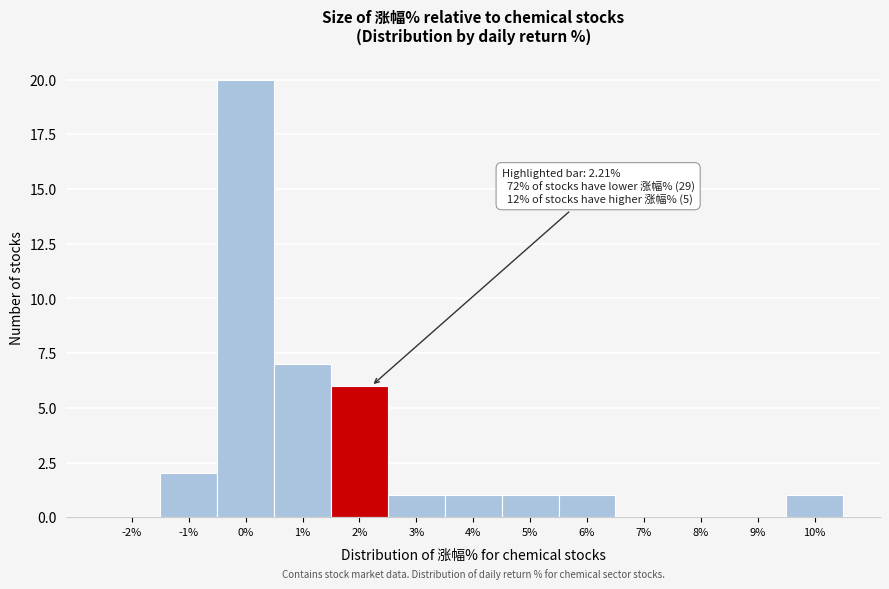

Reading left to right, list all the values displayed in this chart.

-2%=0	-1%=2	0%=20	1%=7	2%=6	3%=1	4%=1	5%=1	6%=1	7%=0	8%=0	9%=0	10%=1